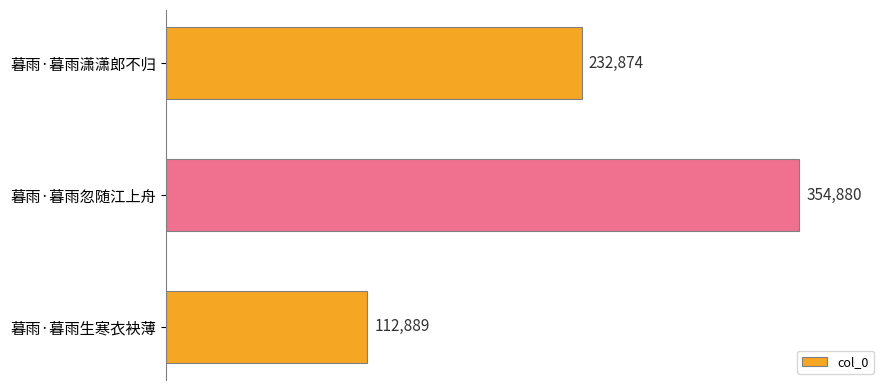

What is the label of the 3rd bar from the bottom?

暮雨·暮雨潇潇郎不归